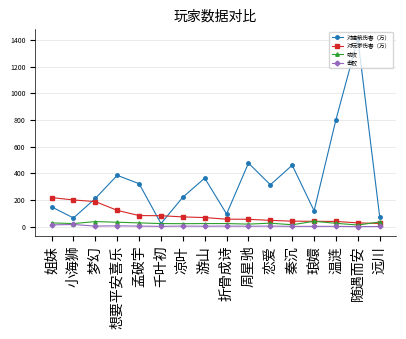

At which category is the sum across all series the highest?

随遇而安